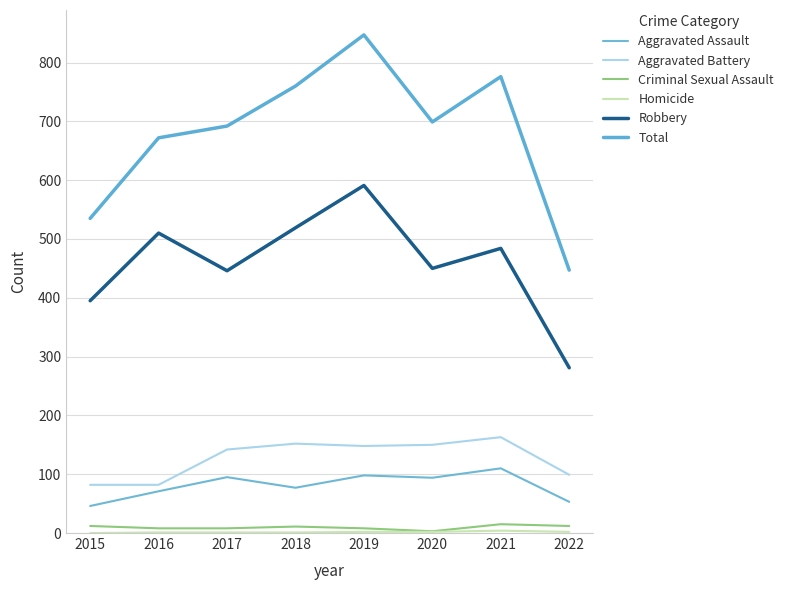

The value of Aggravated Battery at 2016 is 118. True or false?

False